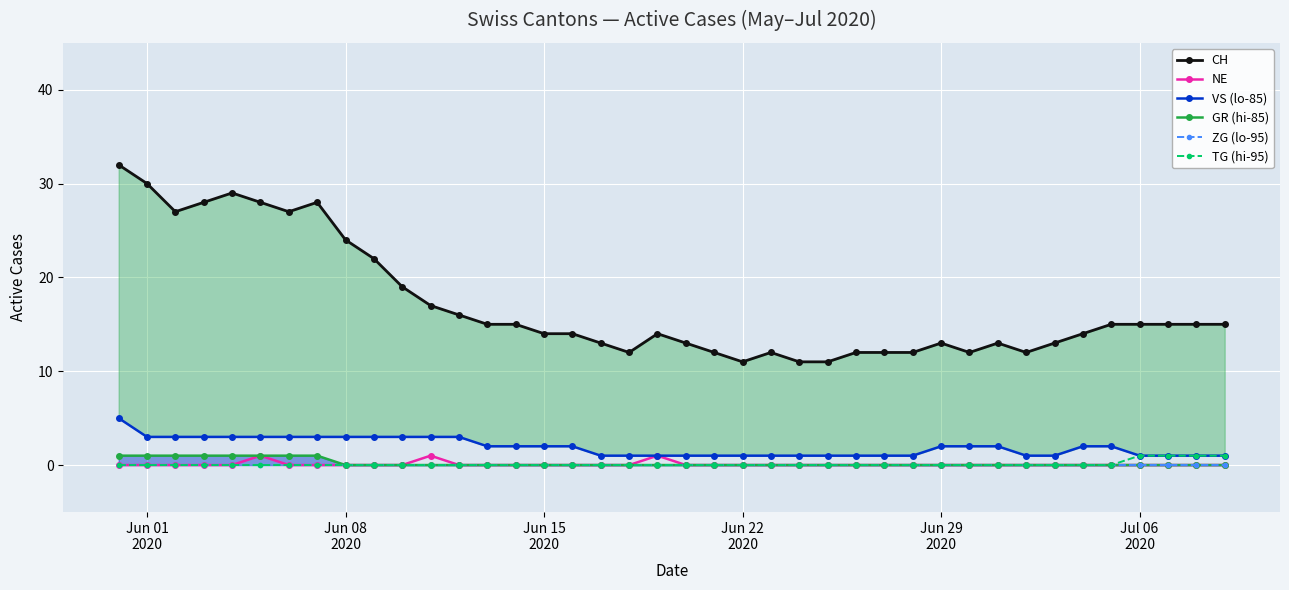

What is the maximum value shown in the chart?

32